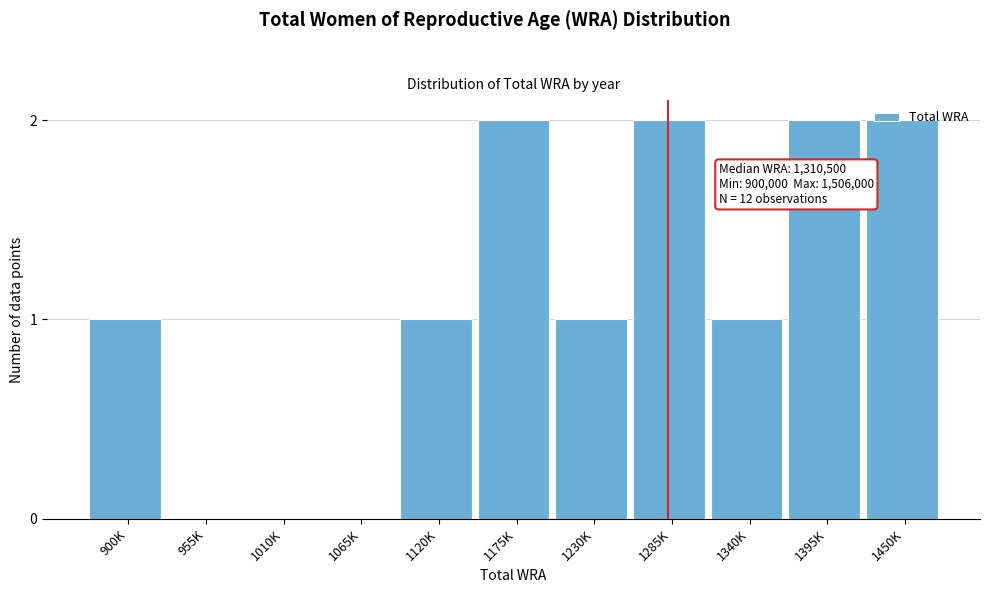

True or false: the data shows 1 at 1450K.

False